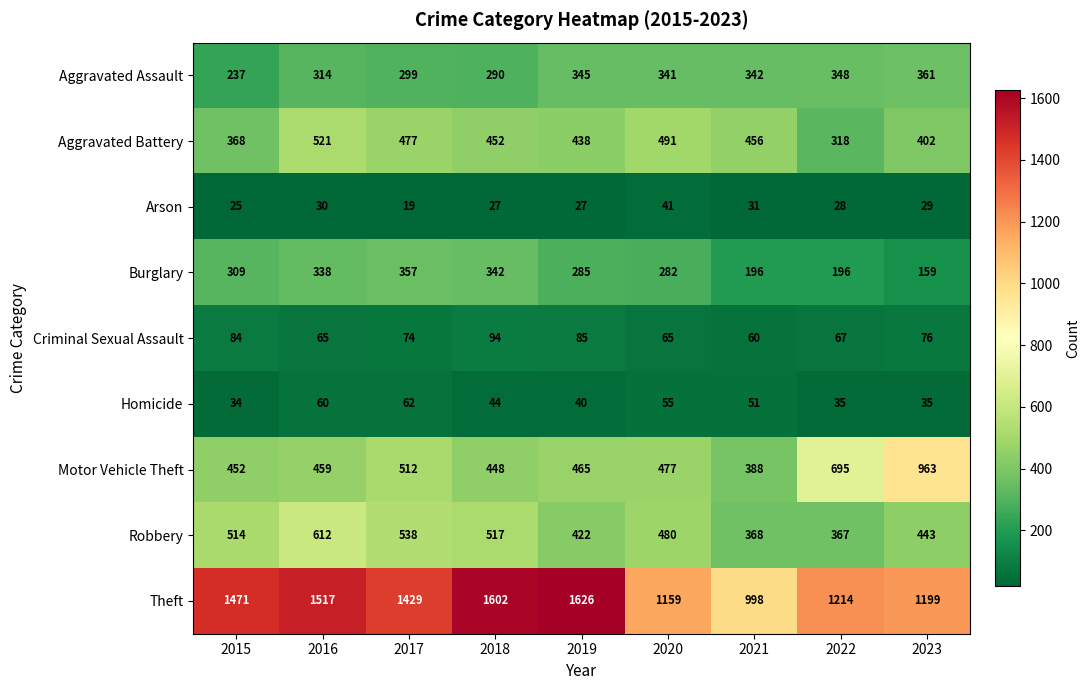

Is it true that Arson equals 27 at 2018?

True